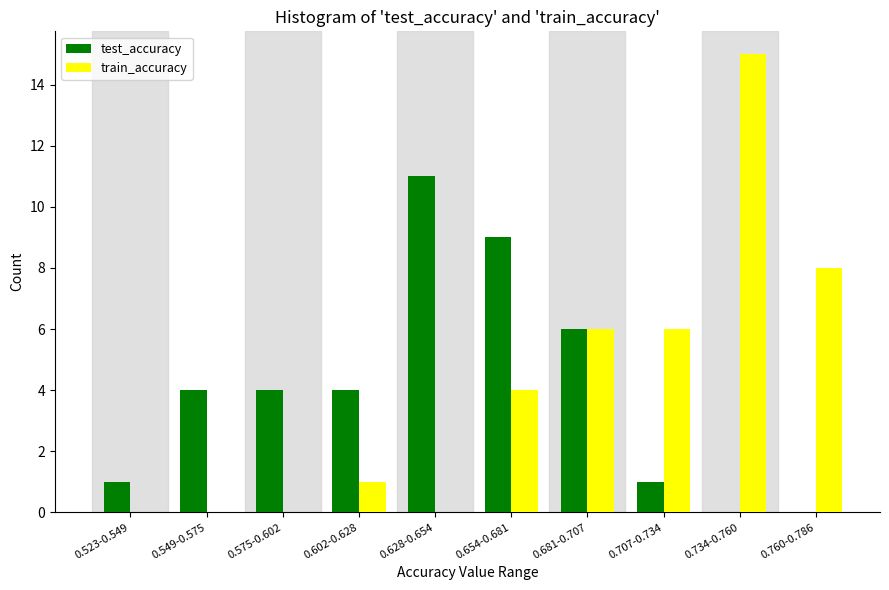

Reading left to right, list all the values displayed in this chart.

test_accuracy: 0.523-0.549=1	0.549-0.575=4	0.575-0.602=4	0.602-0.628=4	0.628-0.654=11	0.654-0.681=9	0.681-0.707=6	0.707-0.734=1	0.734-0.760=0	0.760-0.786=0
train_accuracy: 0.523-0.549=0	0.549-0.575=0	0.575-0.602=0	0.602-0.628=1	0.628-0.654=0	0.654-0.681=4	0.681-0.707=6	0.707-0.734=6	0.734-0.760=15	0.760-0.786=8